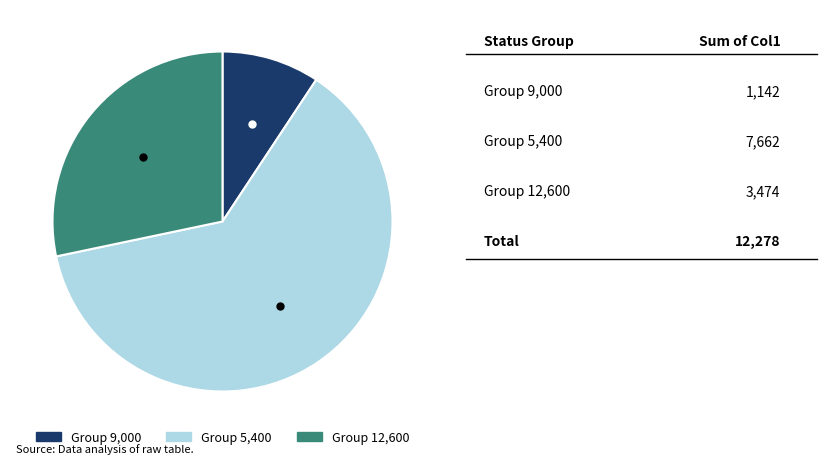

Does any single category account for the majority?

Yes